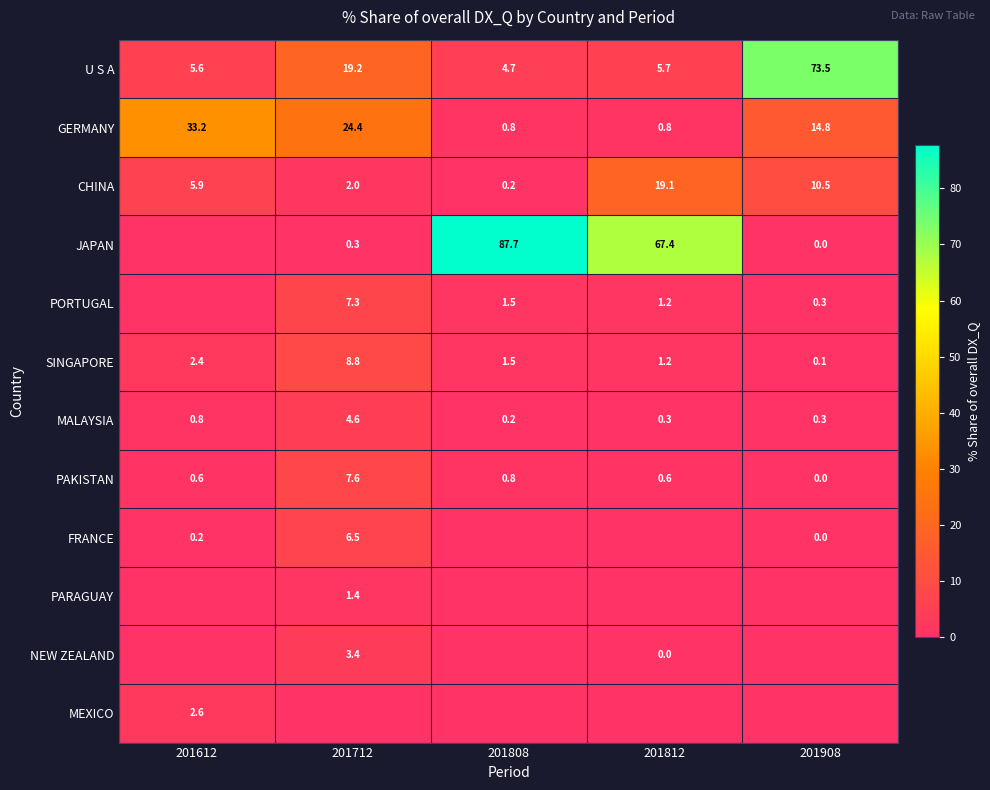

The PORTUGAL series shows 2.1 at 201812. True or false?

False